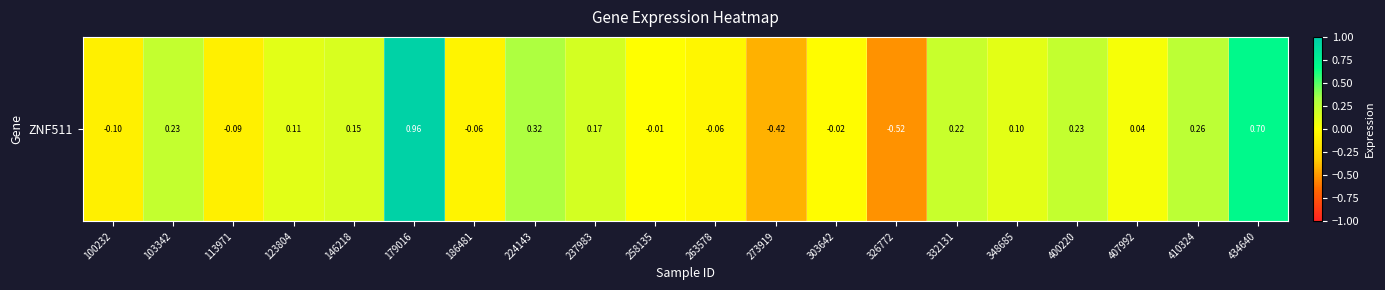

Rank the categories by value from highest to lowest.

179016, 434640, 224143, 410324, 103342, 400220, 332131, 237983, 146218, 123804, 348685, 407992, 258135, 303642, 263578, 186481, 113971, 100232, 273919, 326772